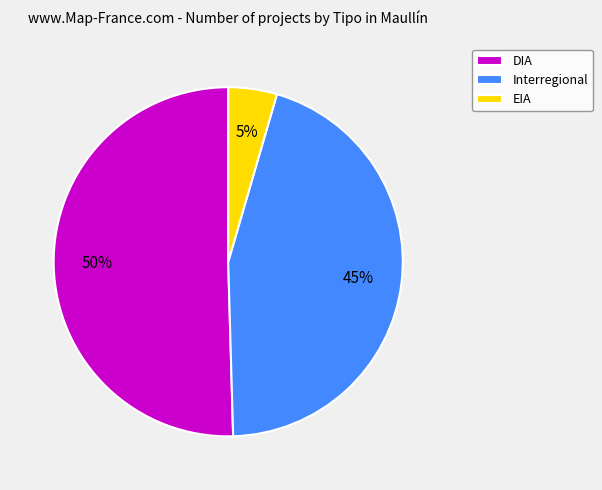

What is the smallest slice in the pie chart?

EIA